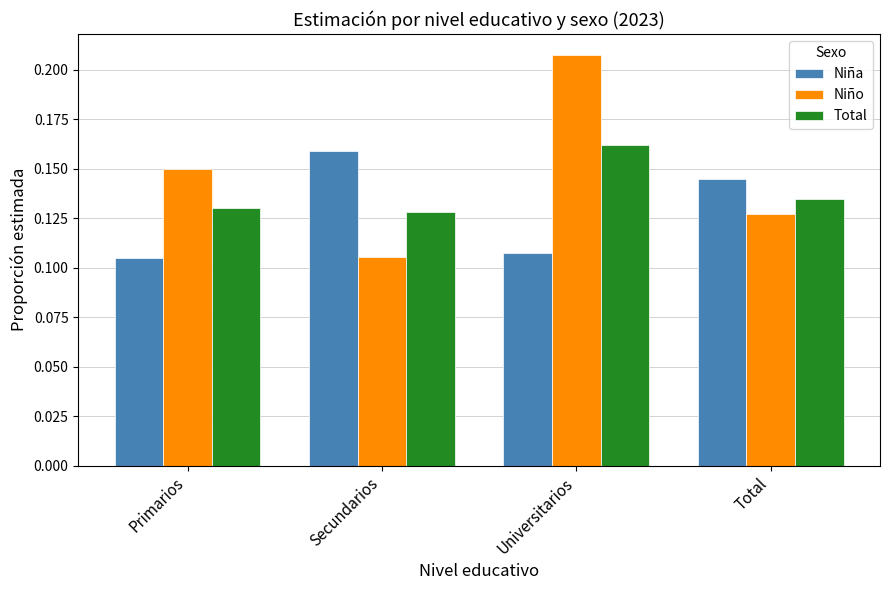

What is the label of the 2nd bar from the right?

Universitarios